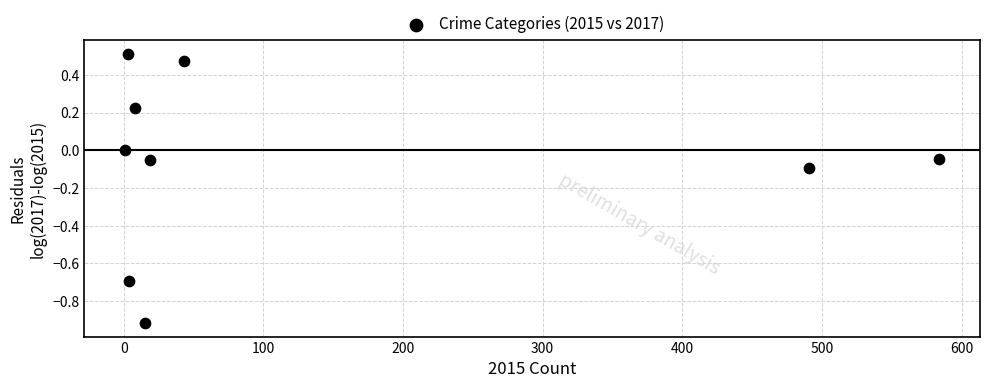

What is the range of Y values (max minus min)?

1.4